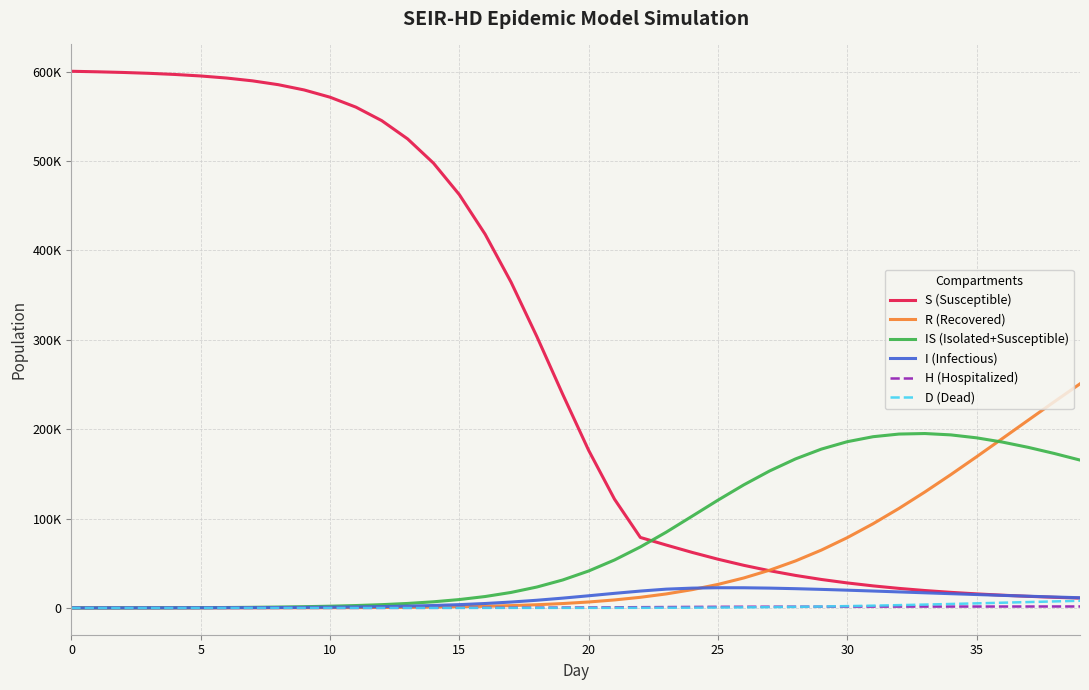

What are all the series names shown in the legend?

S (Susceptible), R (Recovered), IS (Isolated+Susceptible), I (Infectious), H (Hospitalized), D (Dead)